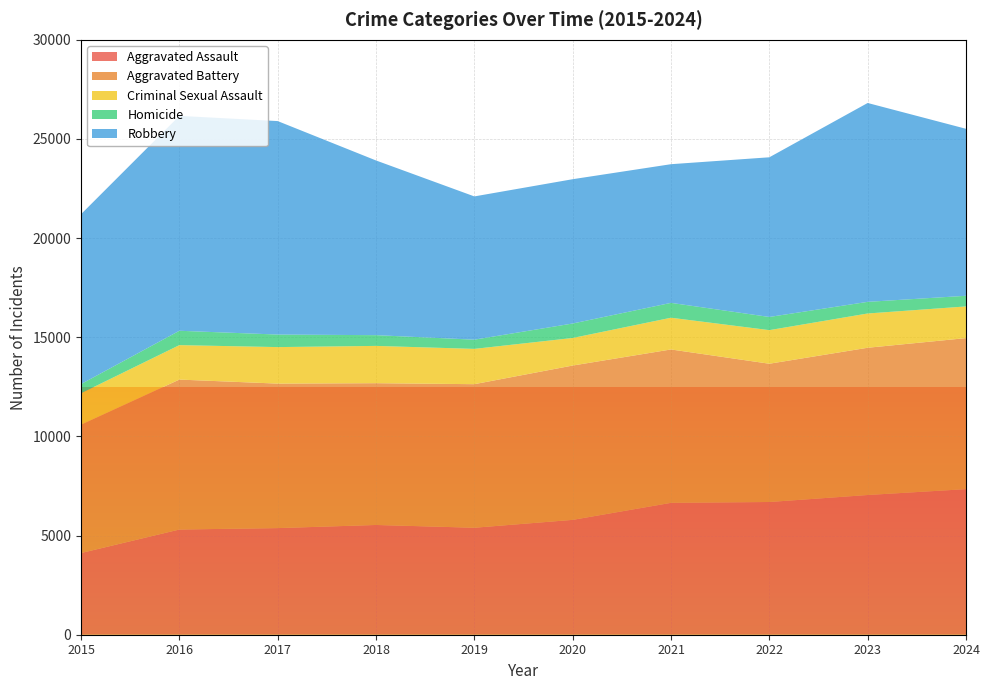

Reading left to right, extract all data points from this chart.

Aggravated Assault: 2015=4120	2016=5305	2017=5377	2018=5535	2019=5395	2020=5792	2021=6651	2022=6693	2023=7046	2024=7342
Aggravated Battery: 2015=6473	2016=7562	2017=7287	2018=7150	2019=7240	2020=7783	2021=7735	2022=6973	2023=7426	2024=7616
Criminal Sexual Assault: 2015=1584	2016=1737	2017=1841	2018=1880	2019=1780	2020=1390	2021=1600	2022=1694	2023=1728	2024=1598
Homicide: 2015=463	2016=725	2017=633	2018=542	2019=465	2020=730	2021=750	2022=665	2023=587	2024=537
Robbery: 2015=8567	2016=10837	2017=10765	2018=8810	2019=7224	2020=7277	2021=6993	2022=8052	2023=10029	2024=8421